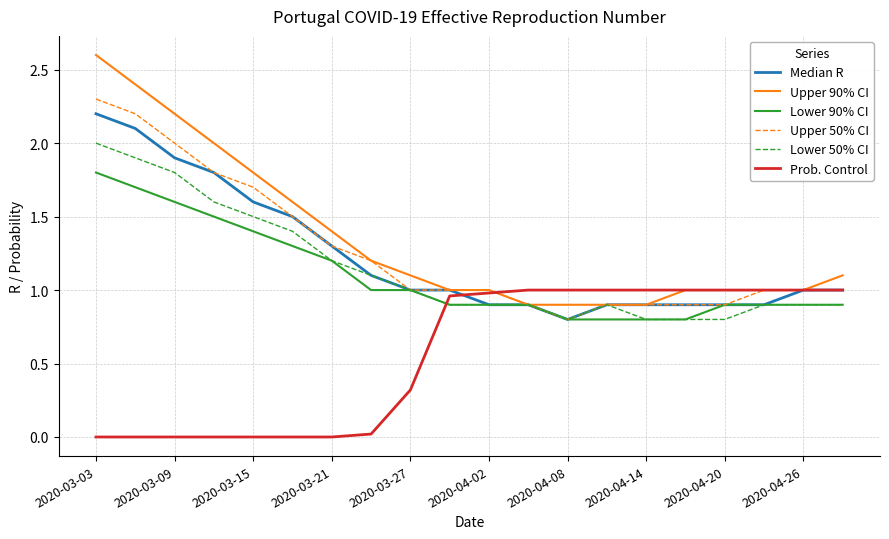

What is the maximum value for Lower 50% CI?

2.0